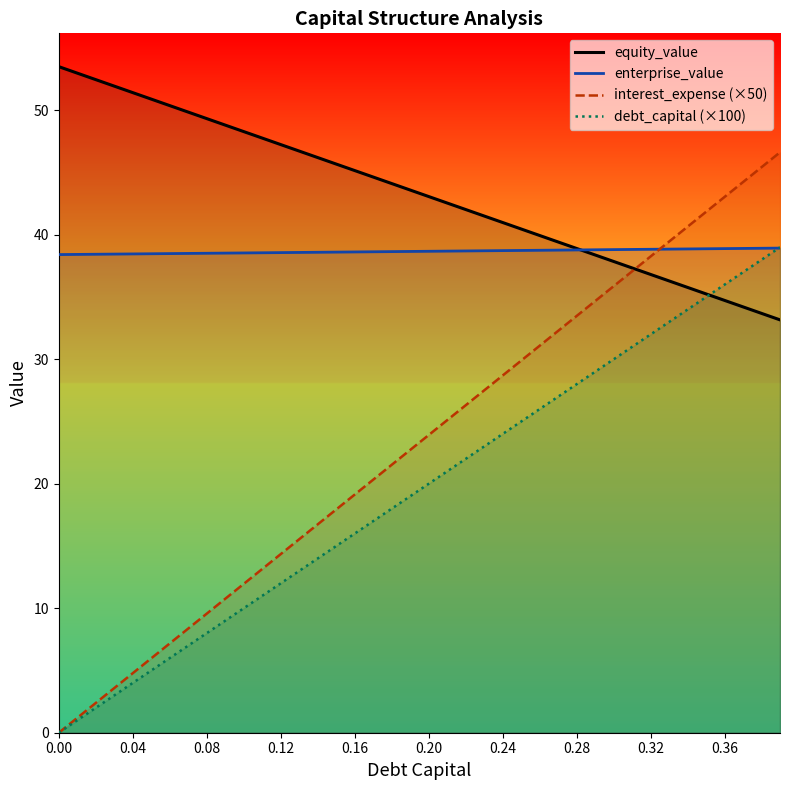

True or false: interest_expense (×50) and debt_capital (×100) intersect in this chart.

False